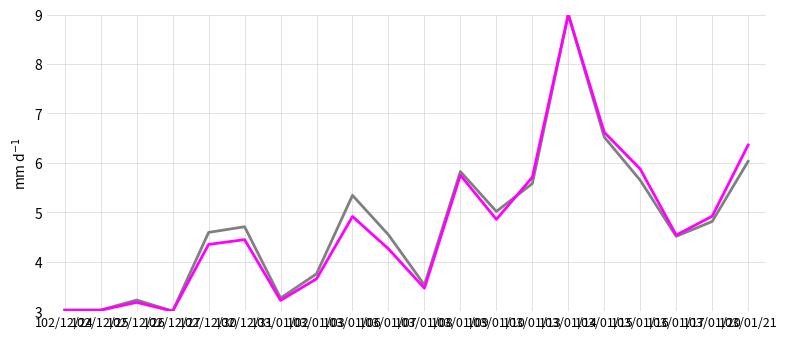

What is the greatest value displayed?

9.0